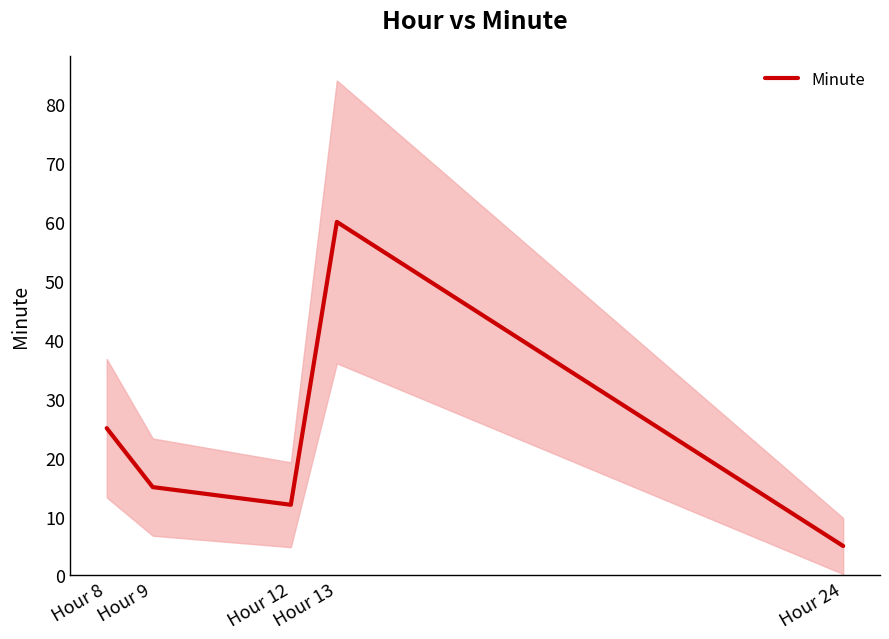

Reading right to left, what are all the values shown in this chart?

5	60	12	15	25